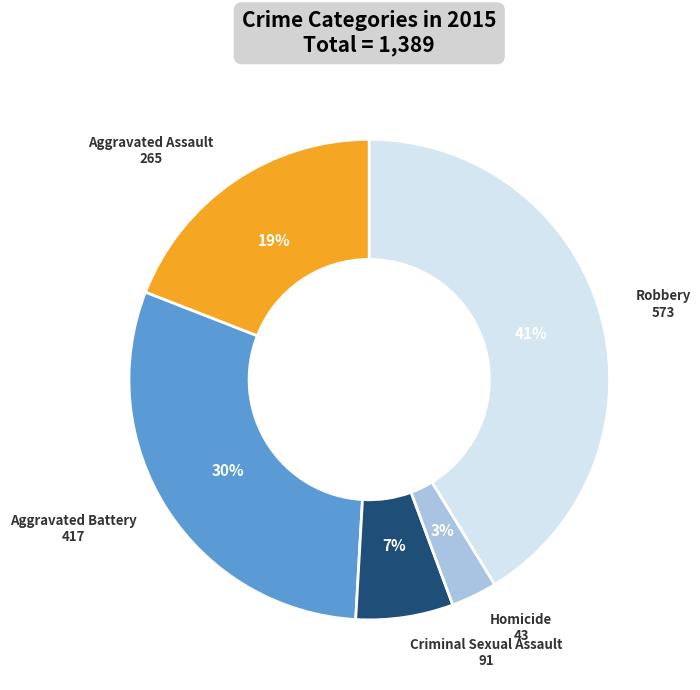

Rank the categories by value from lowest to highest.

Homicide, Criminal Sexual Assault, Aggravated Assault, Aggravated Battery, Robbery